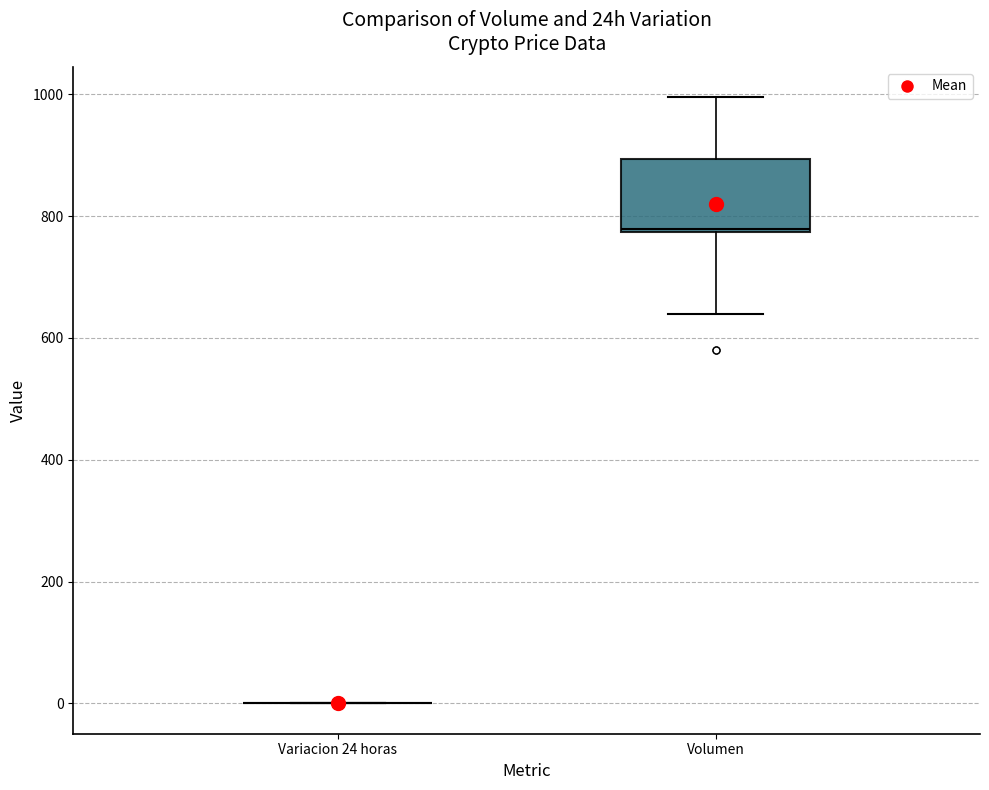

Which box is the tallest, from its lower edge to its upper edge?

Volumen